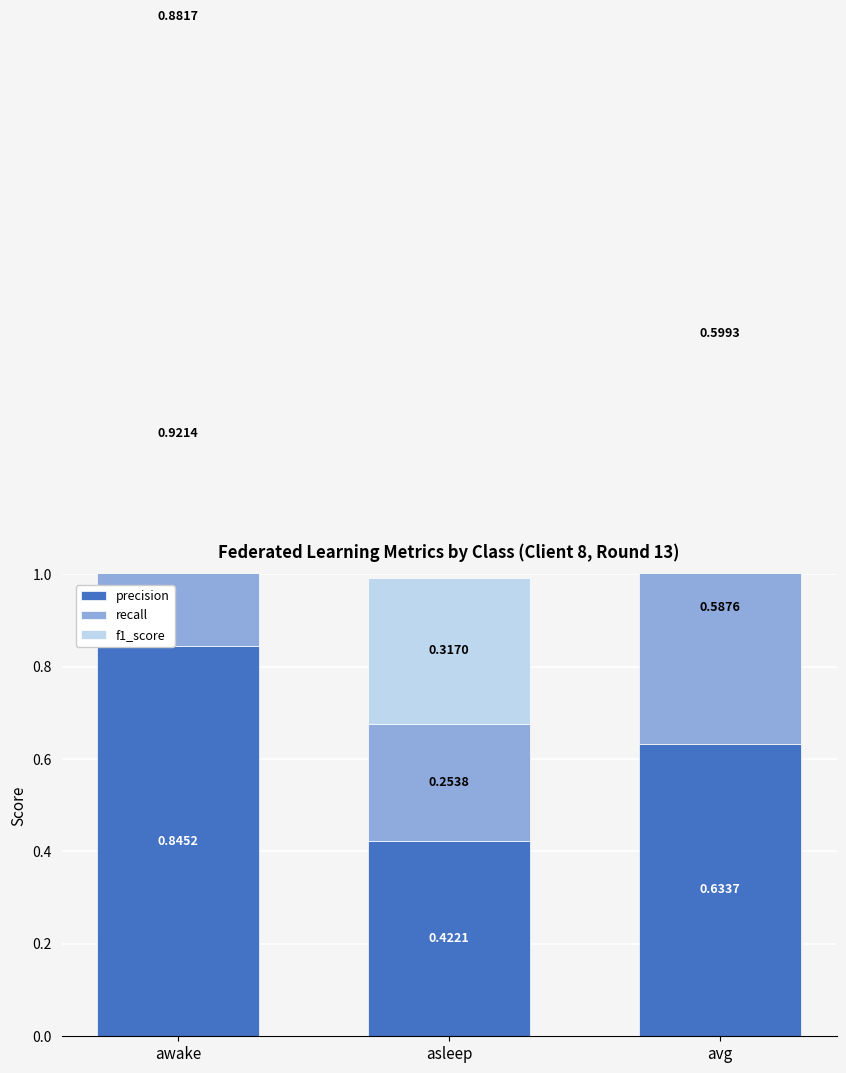

Which category has the highest value in the recall series?

awake